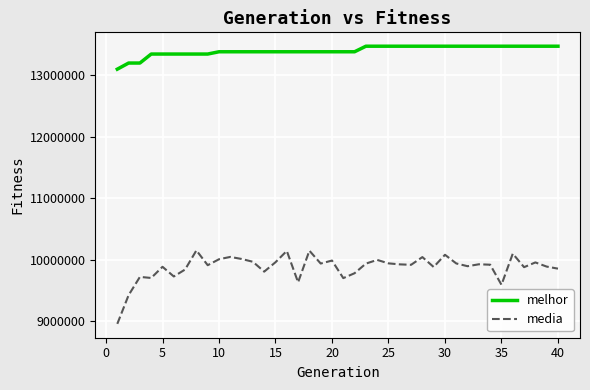

What is the sum of all media values?

395140896.1